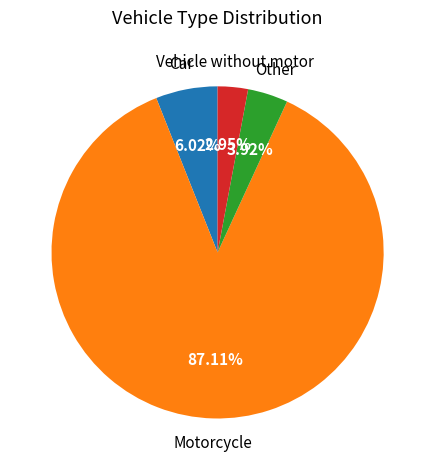

Is there any slice that represents more than half of the pie?

Yes